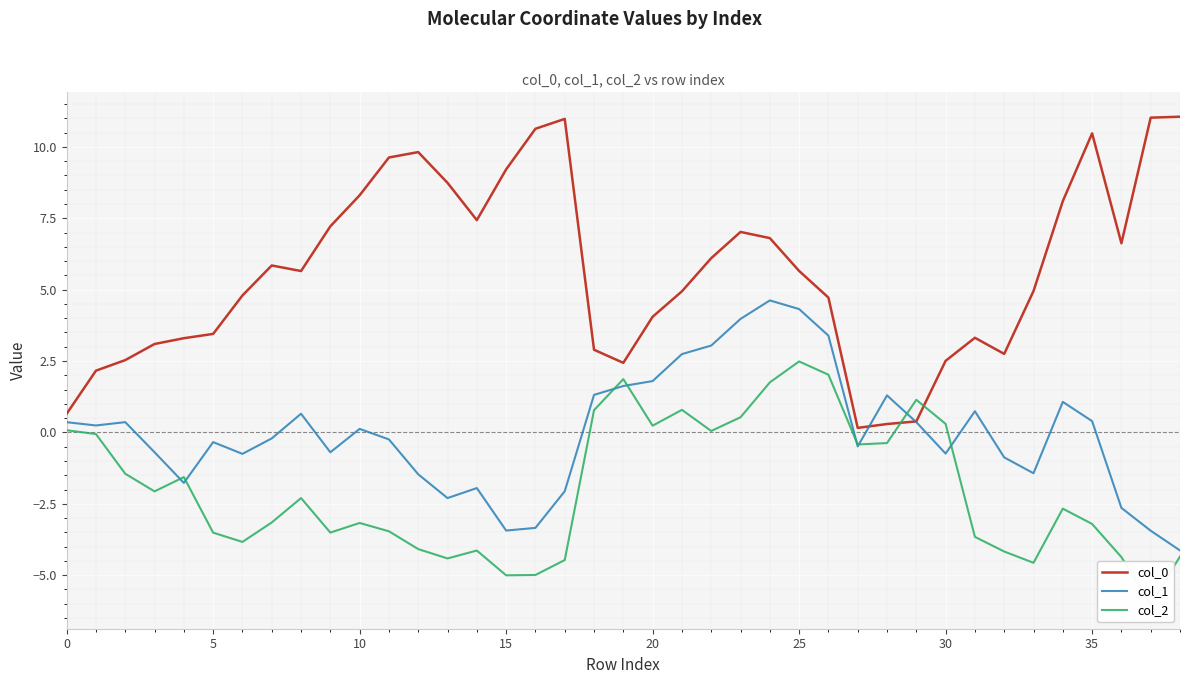

At which category is the sum across all series the highest?

24